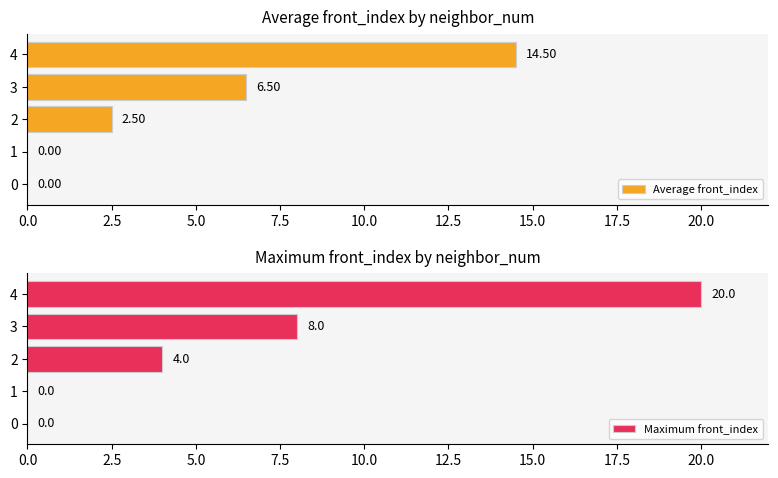

Does the chart contain stacked bars?

No